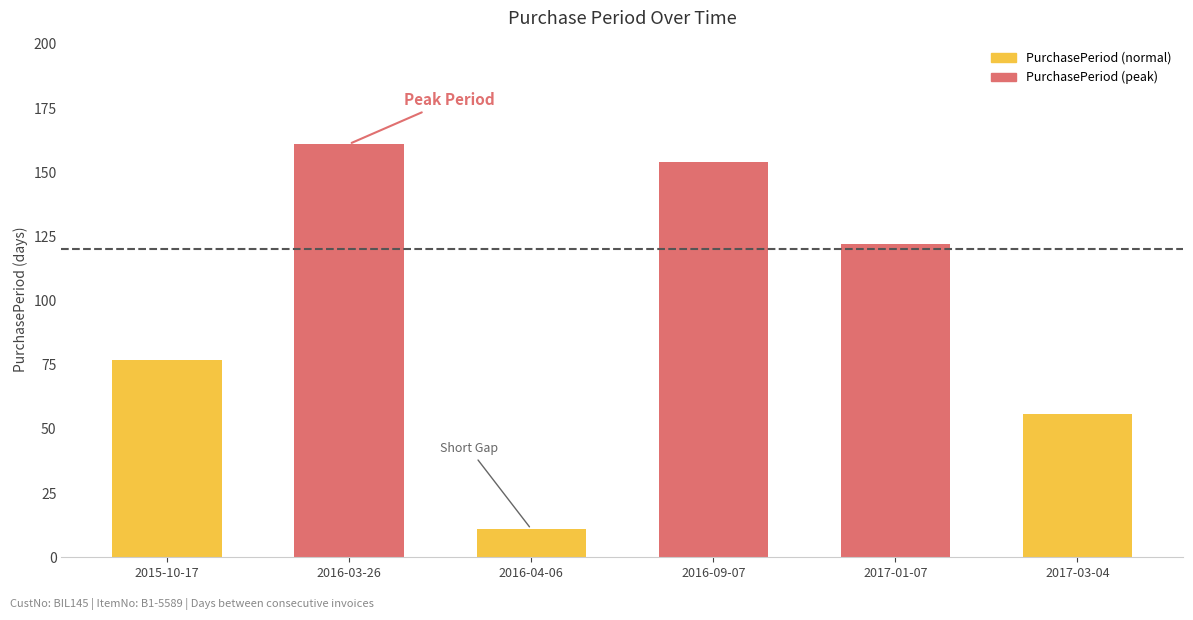

What position from the right is 2015-10-17?

6